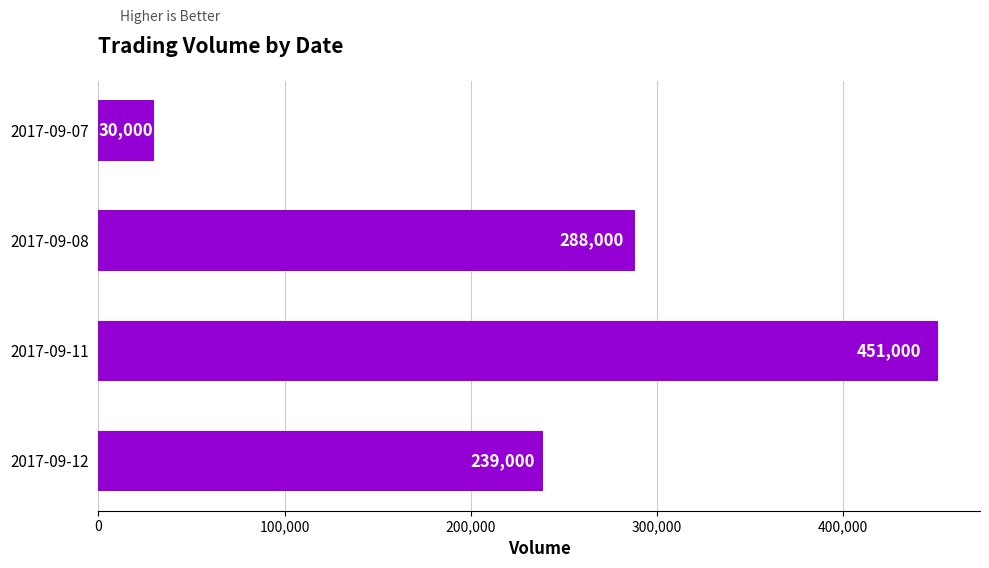

Which category has the highest value across all series?

2017-09-11